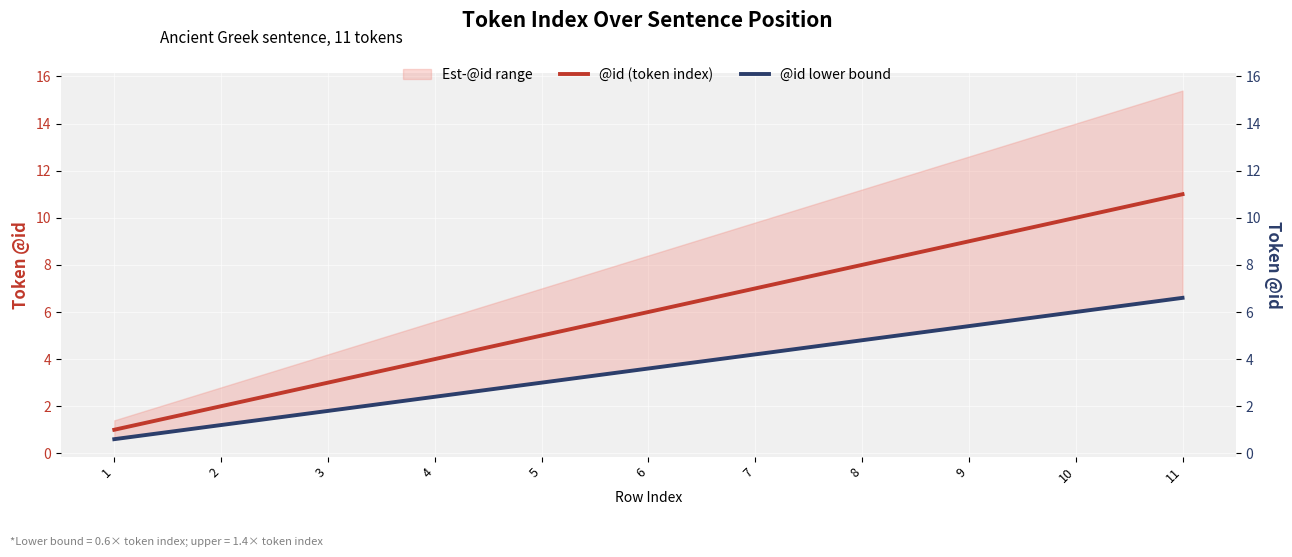

Reading left to right, transcribe all the data shown in this chart.

@id (token index): 1=1.0	2=2.0	3=3.0	4=4.0	5=5.0	6=6.0	7=7.0	8=8.0	9=9.0	10=10.0	11=11.0
@id lower bound: 1=0.6	2=1.2	3=1.8	4=2.4	5=3.0	6=3.6	7=4.2	8=4.8	9=5.4	10=6.0	11=6.6